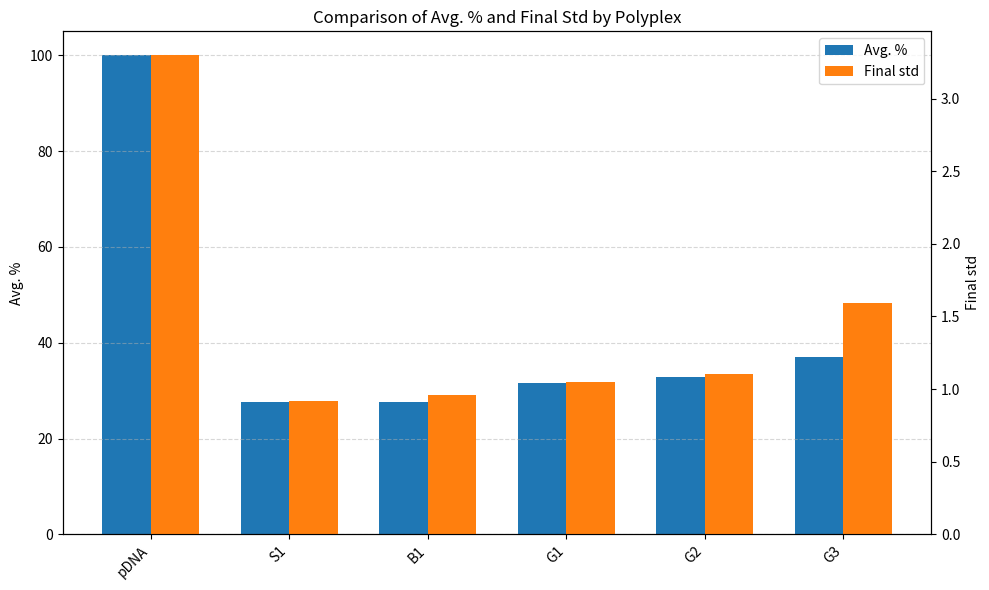

At which label does Final std reach its peak?

pDNA